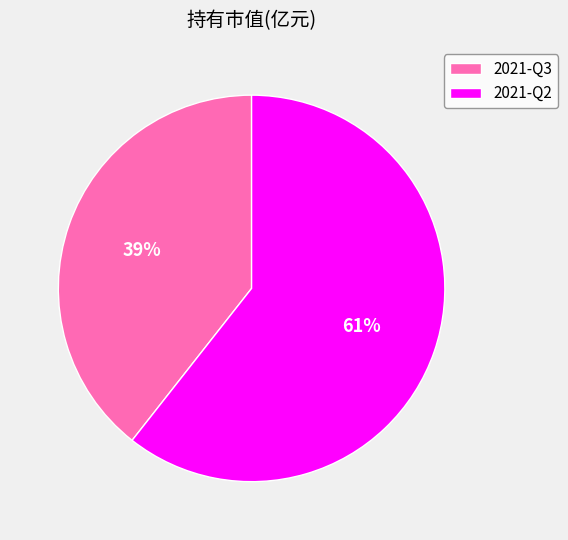

Is it true that 2021-Q3 is 26% of the pie?

False